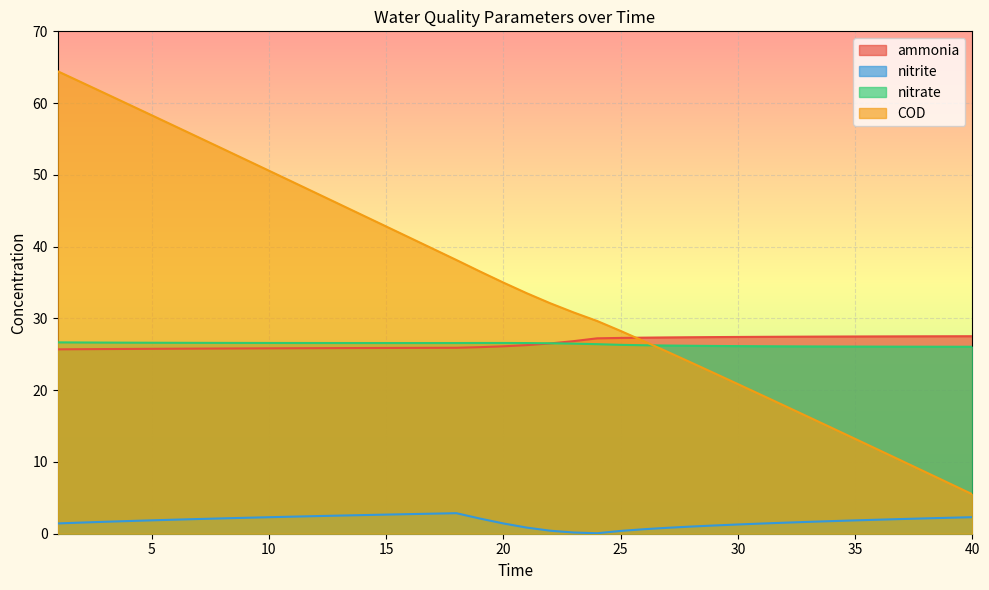

True or false: nitrate and ammonia cross at least once.

True